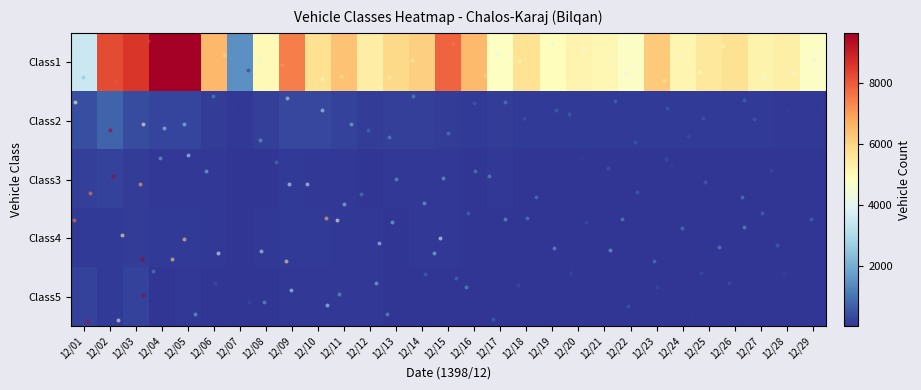

Which series changed the most between 12/05 and 12/29?

Class1